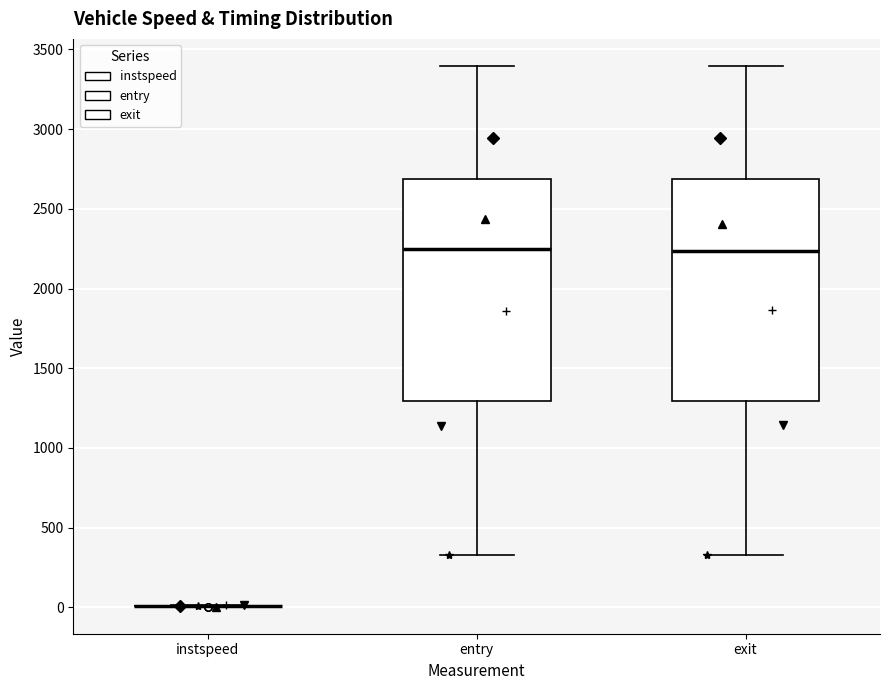

Reading left to right, read every box against the y-axis: the position of its median line, the range the box covers, and the ends of its whiskers. The values are not printed on the chart, so give them approximately, as read against the axis.

instspeed: box collapsed to a line at 0, whiskers 0 to 0
entry: median 2250, box 1300 to 2700, whiskers 350 to 3400
exit: median 2250, box 1300 to 2700, whiskers 350 to 3400